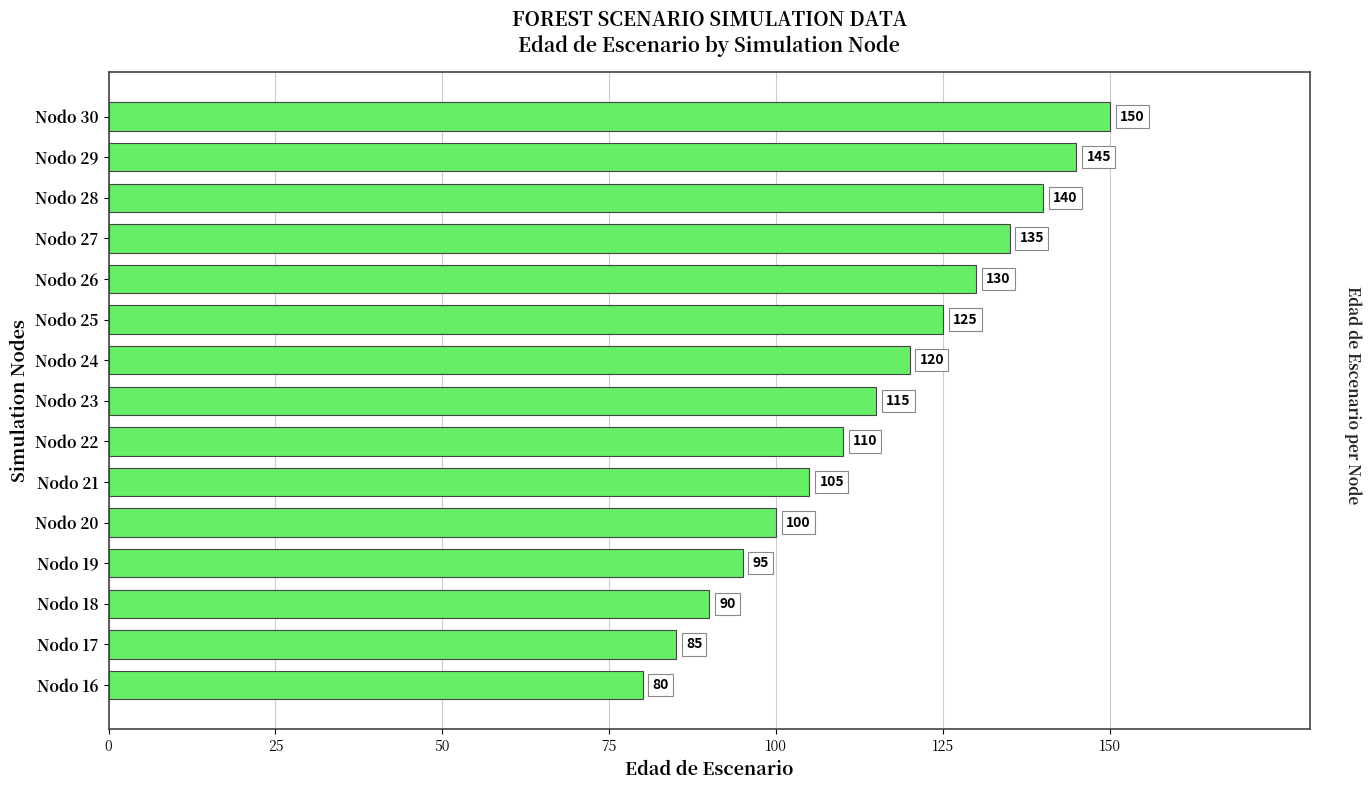

What is the difference between the maximum and minimum values?

70